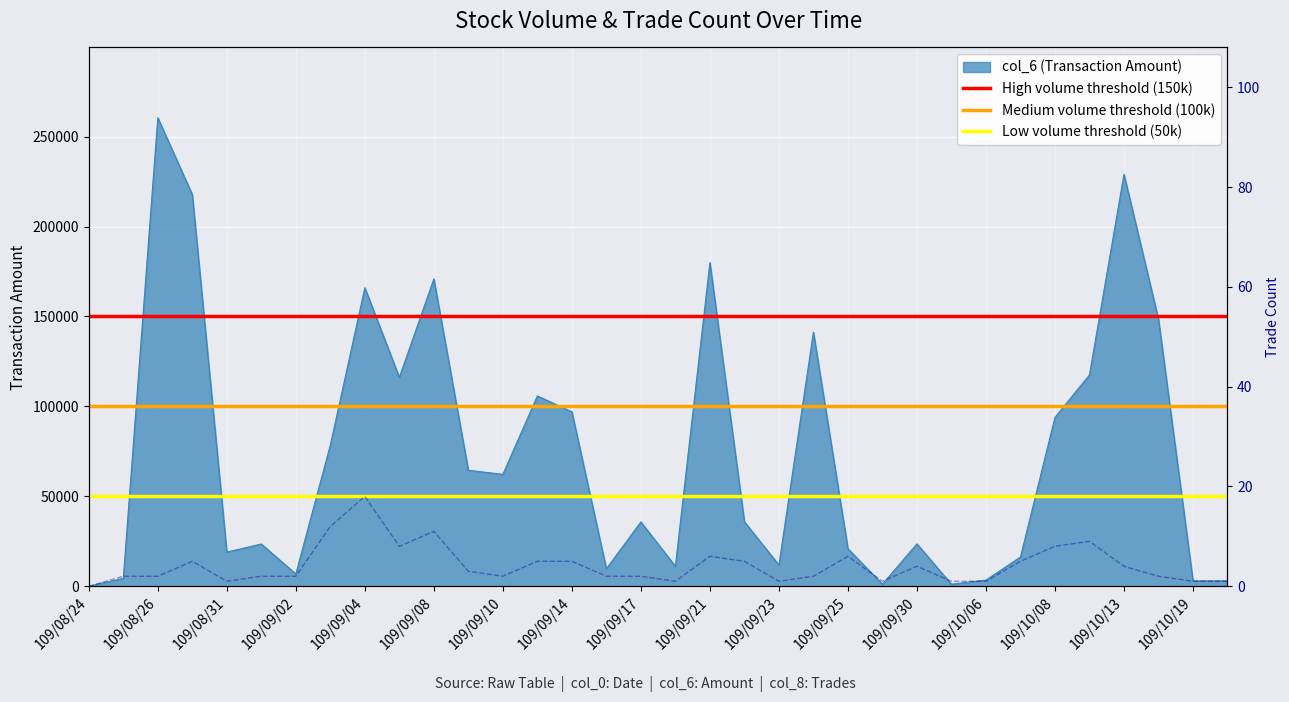

At which label does col_8 (Trade Count) reach its minimum?

109/08/24